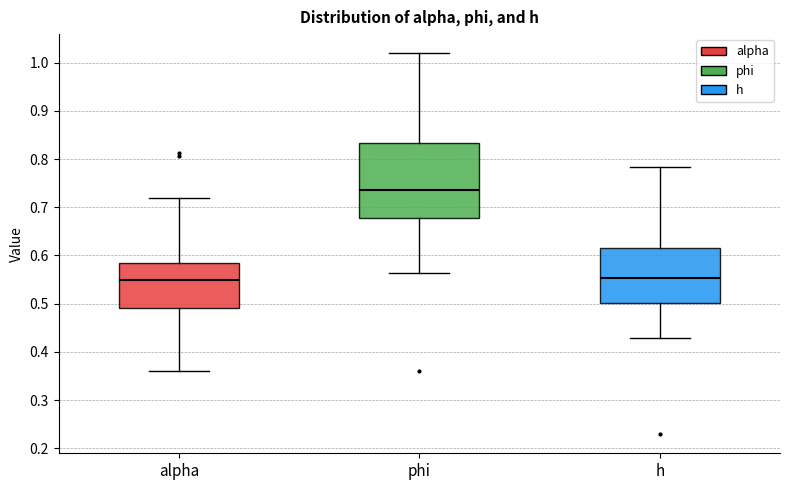

Reading left to right, transcribe this box plot: for each box, give where its median line is, the range the box spans, and where its two whiskers end, as read against the y-axis. The values are not printed on the chart, so give them approximately, as read against the axis.

alpha: median 0.55, box 0.49 to 0.58, whiskers 0.36 to 0.72
phi: median 0.73, box 0.68 to 0.83, whiskers 0.56 to 1.02
h: median 0.55, box 0.50 to 0.62, whiskers 0.43 to 0.78